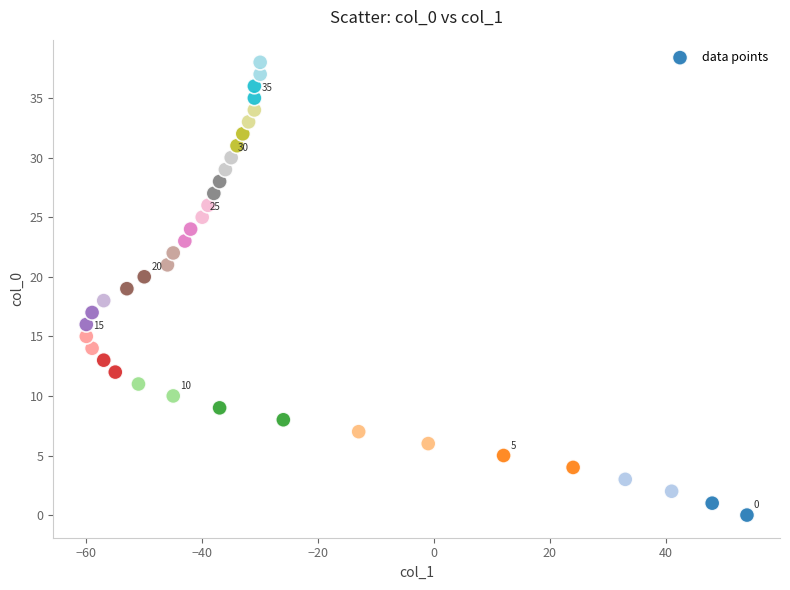

What is the range of X values (max minus min)?

114